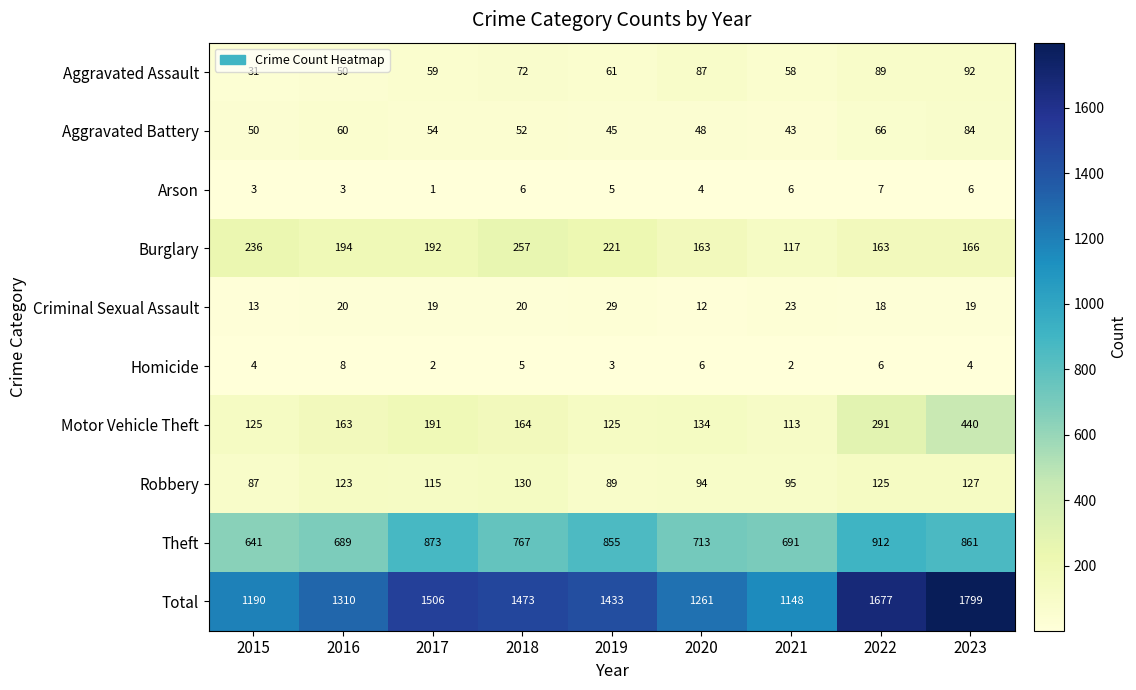

What is the difference between the maximum and minimum values in the Motor Vehicle Theft series?

327